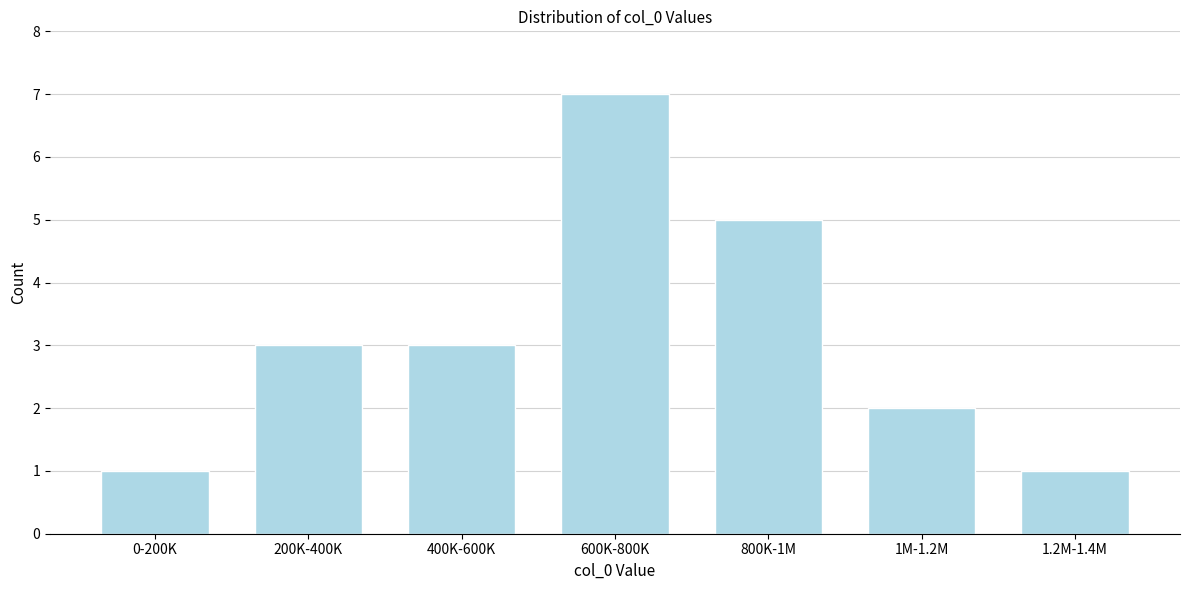

Reading left to right, extract all data points from this chart.

1	3	3	7	5	2	1